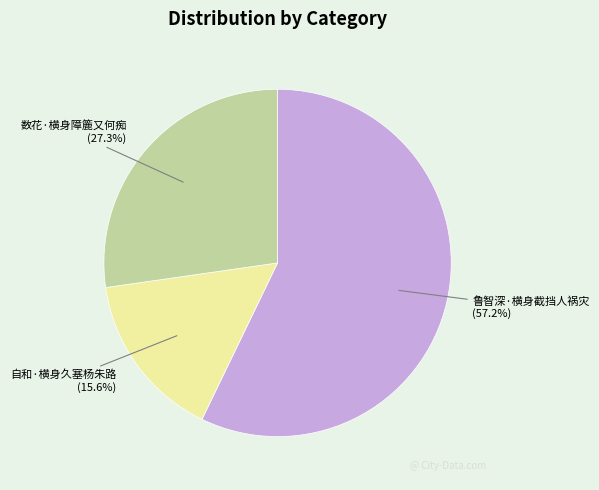

To the nearest percent, what is the average slice percentage?

33%